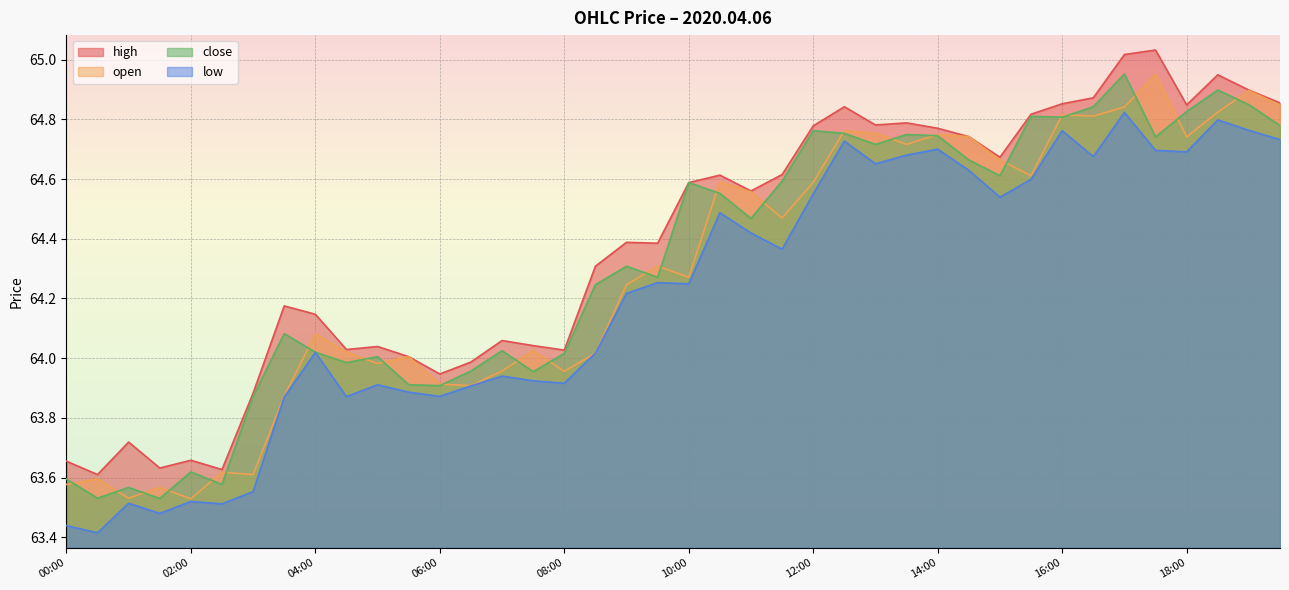

True or false: close and high cross at least once.

False